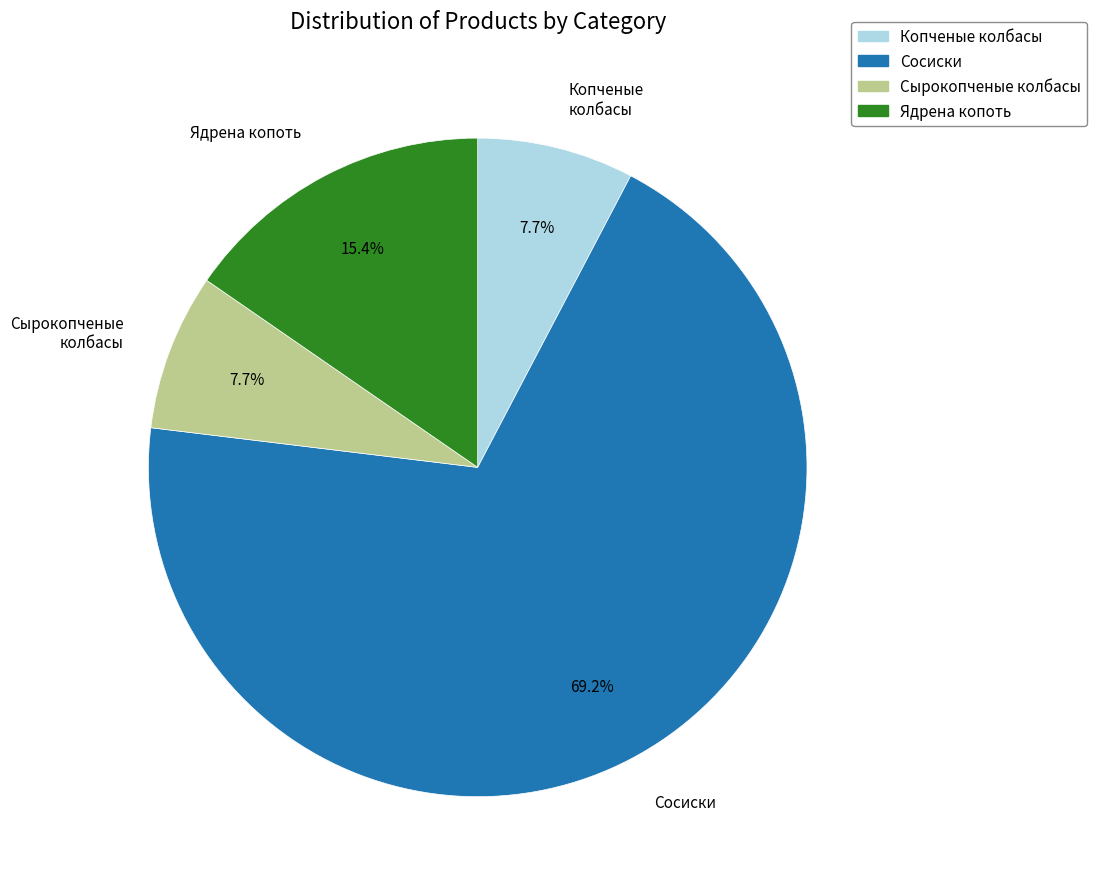

What is the largest slice in the pie chart?

Сосиски